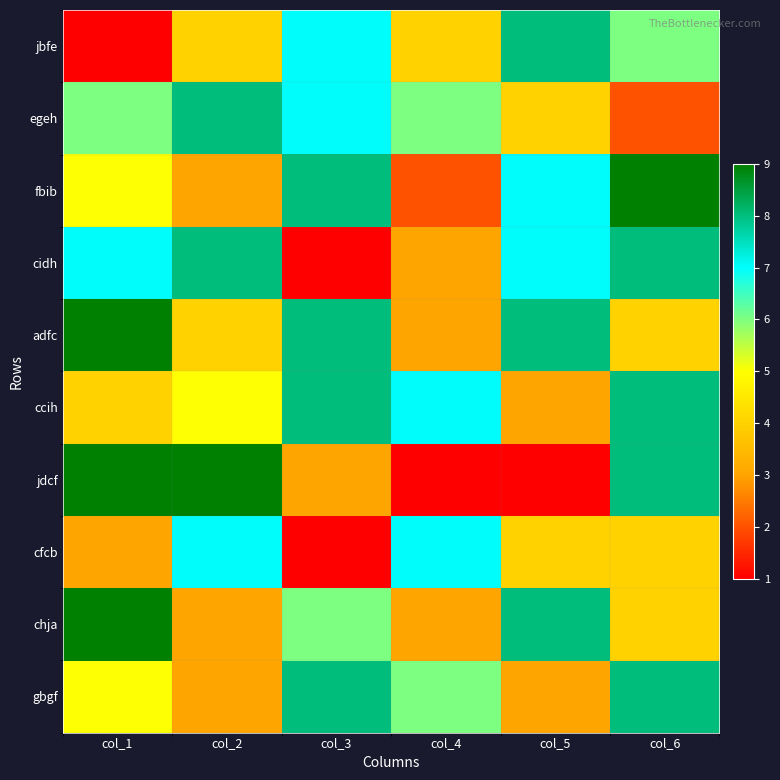

At which category is the sum across all series the highest?

col_6